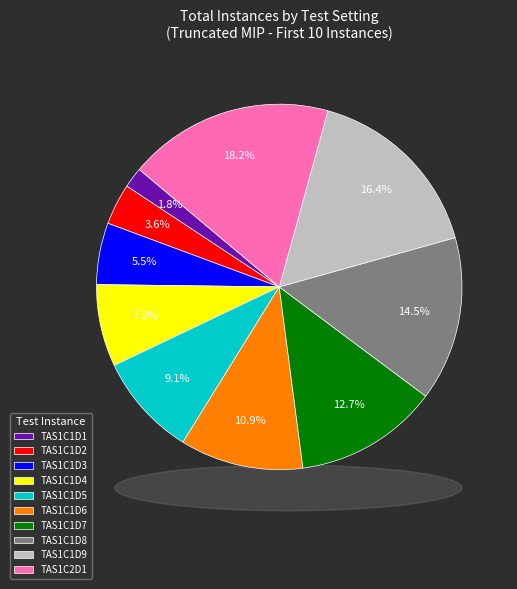

Is there any slice that represents more than half of the pie?

No